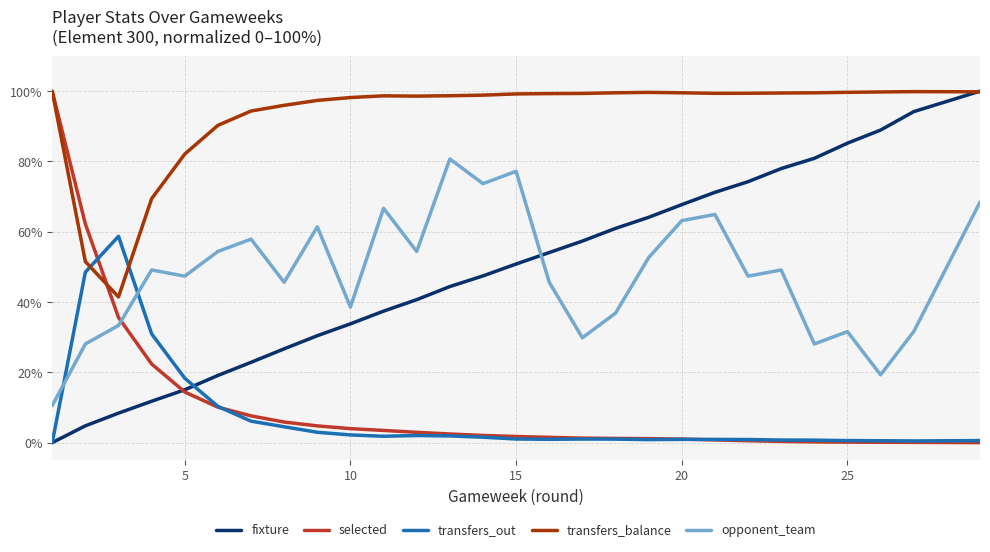

Is this an area chart (filled region under the line)?

No